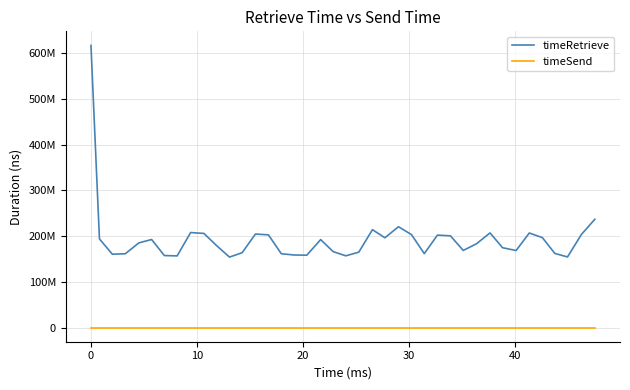

What is the maximum value shown in the chart?

616628094